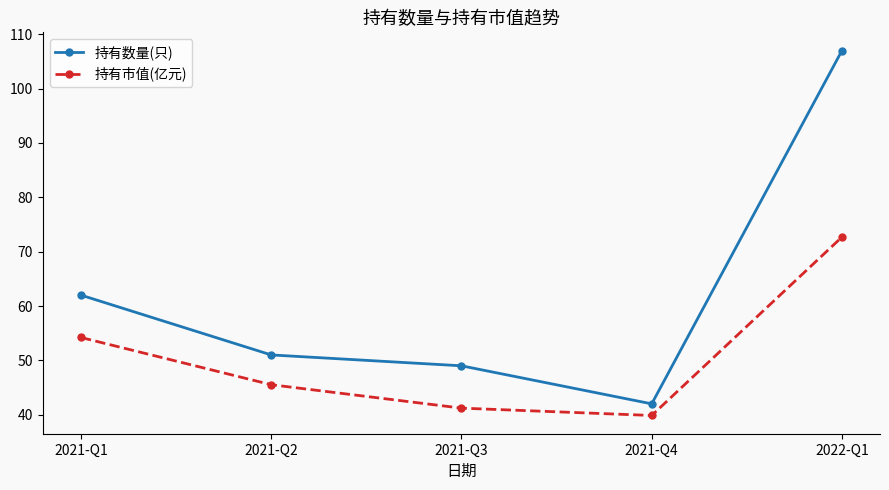

What is the greatest value displayed?

107.0